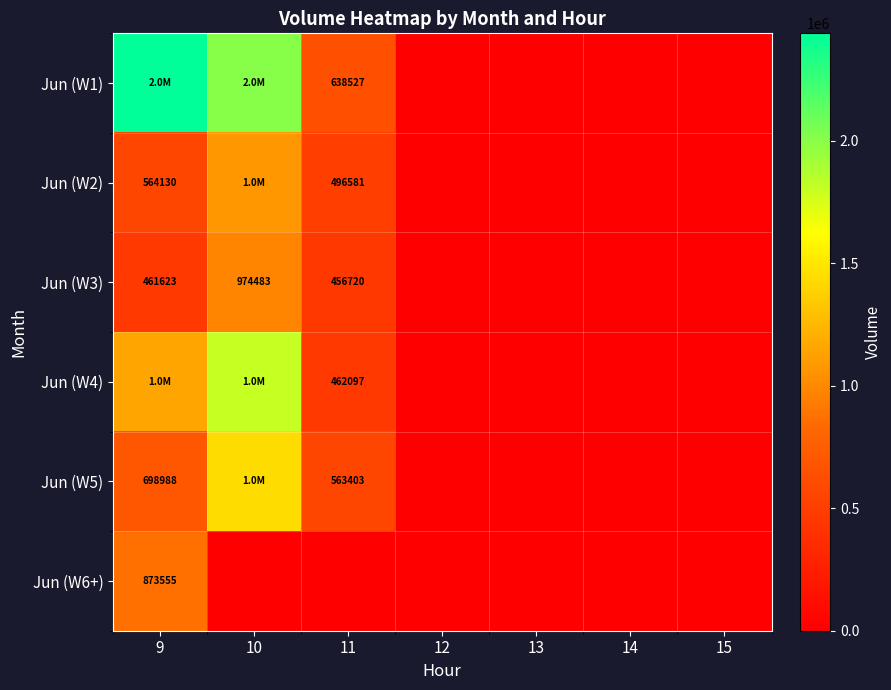

The Jun (W3) series shows 456720 at 11. True or false?

True